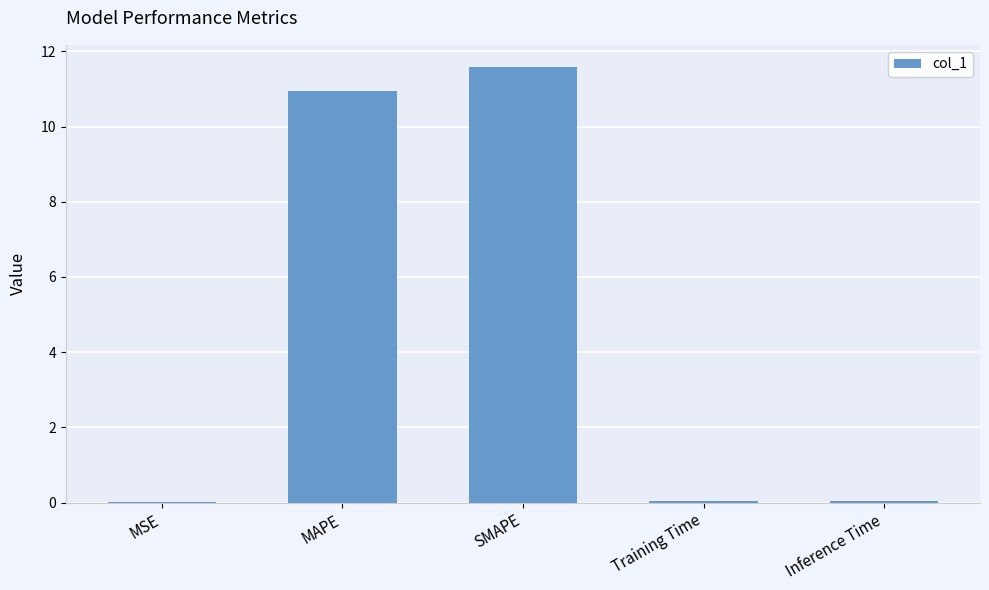

The chart shows a value of 11.0 at MAPE. True or false?

True